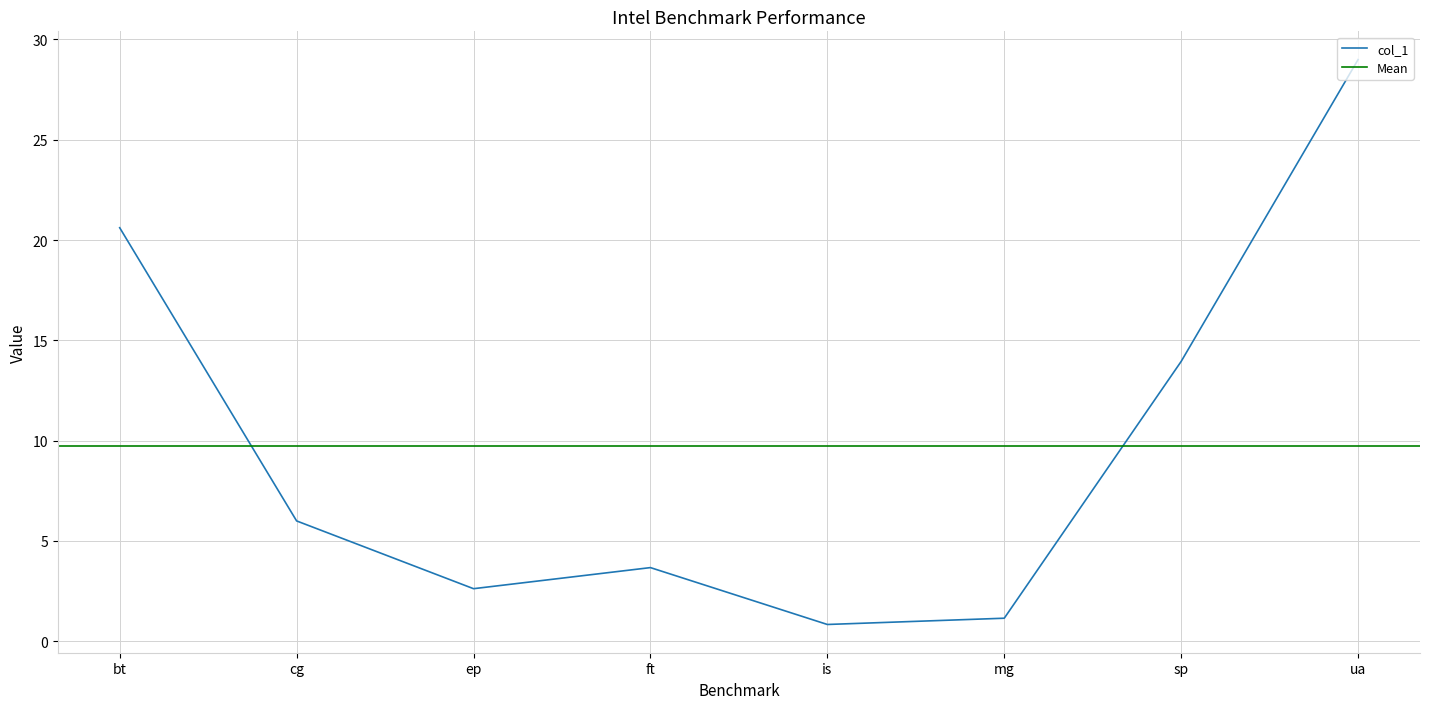

Rank the categories by value from lowest to highest.

is, mg, ep, ft, cg, sp, bt, ua